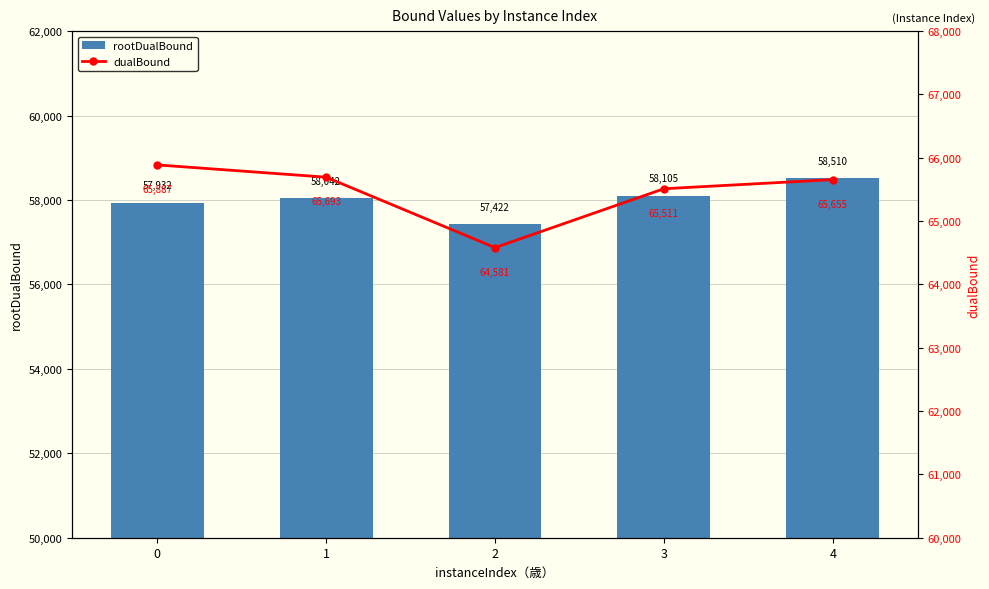

Rank the series by their average value, from lowest to highest.

rootDualBound, dualBound